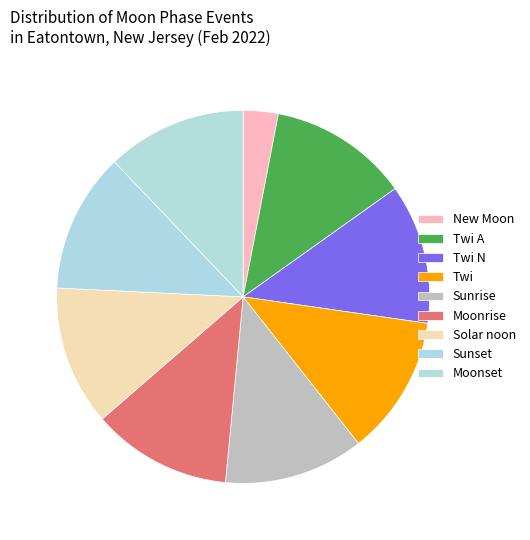

Does any single category account for the majority?

No